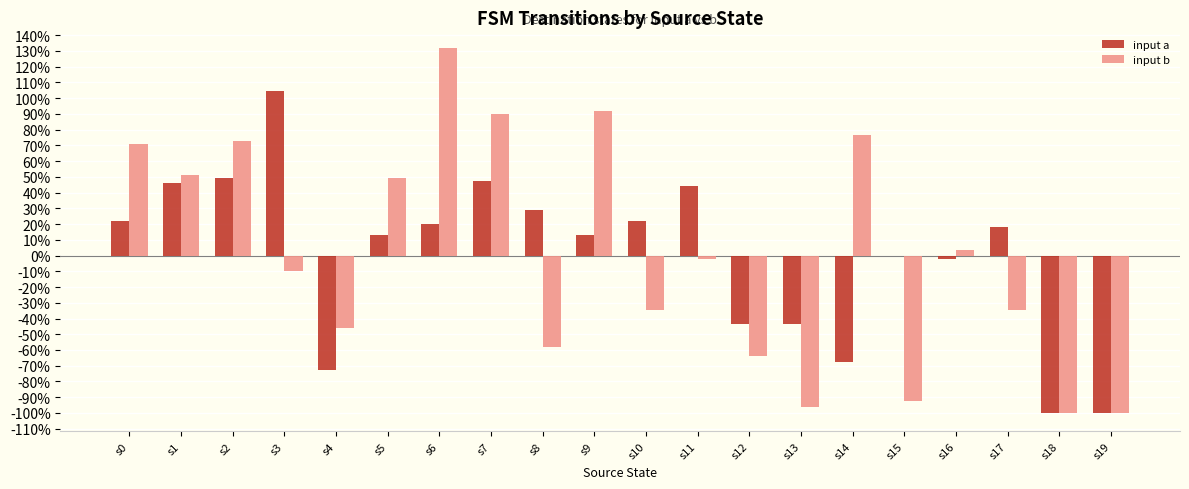

How many values in input b are above zero?

9